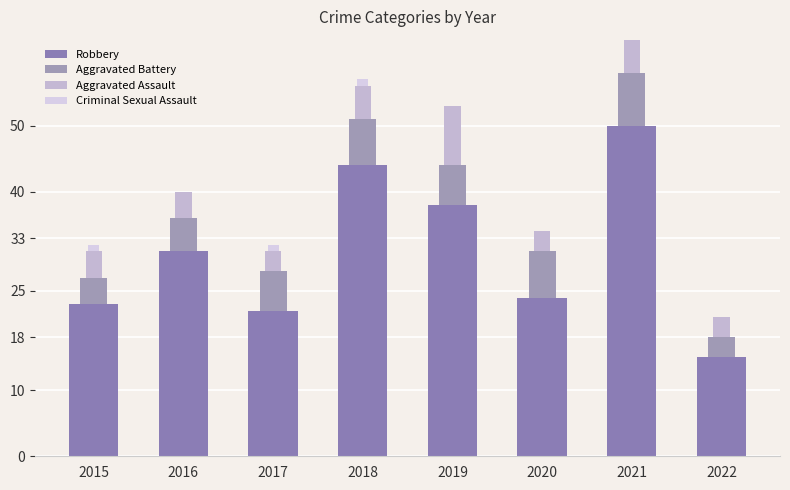

The Criminal Sexual Assault series shows 0 at 2020. True or false?

True